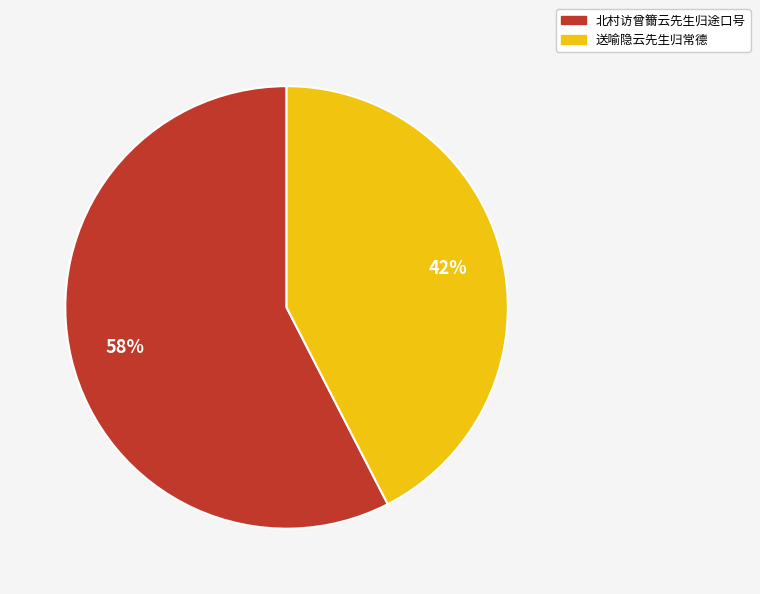

Rank the categories by value from highest to lowest.

北村访曾籋云先生归途口号, 送喻隐云先生归常德